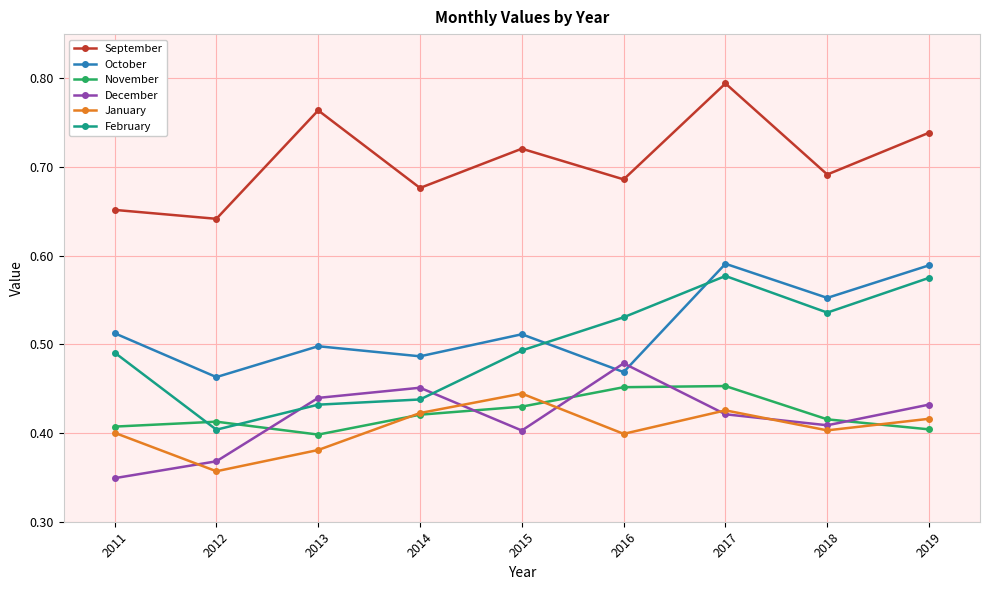

True or false: September has more than 1 points higher than both neighbors.

True